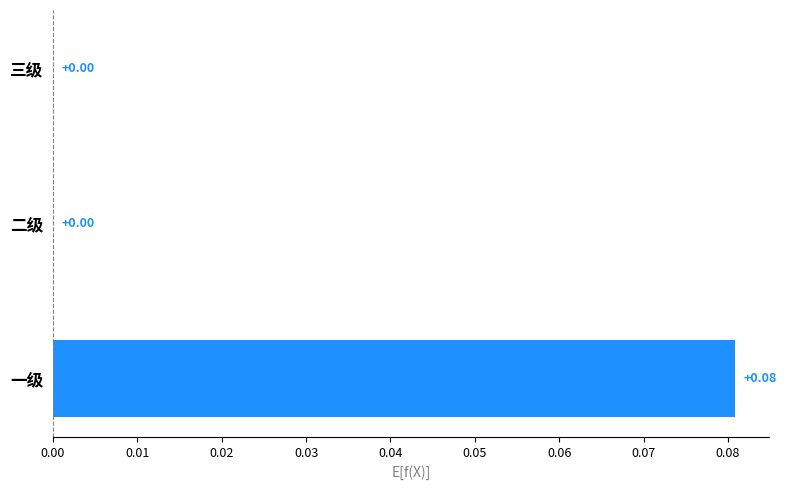

Which label corresponds to the largest value in the chart?

一级